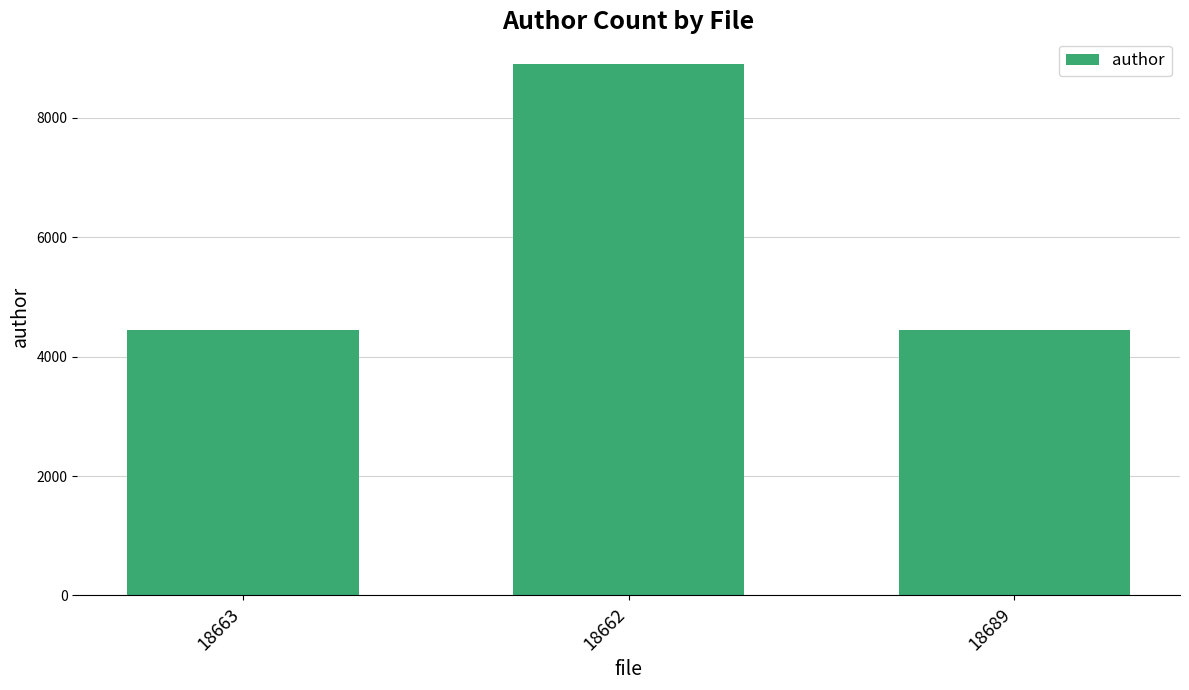

Read the value at 18663.

4452